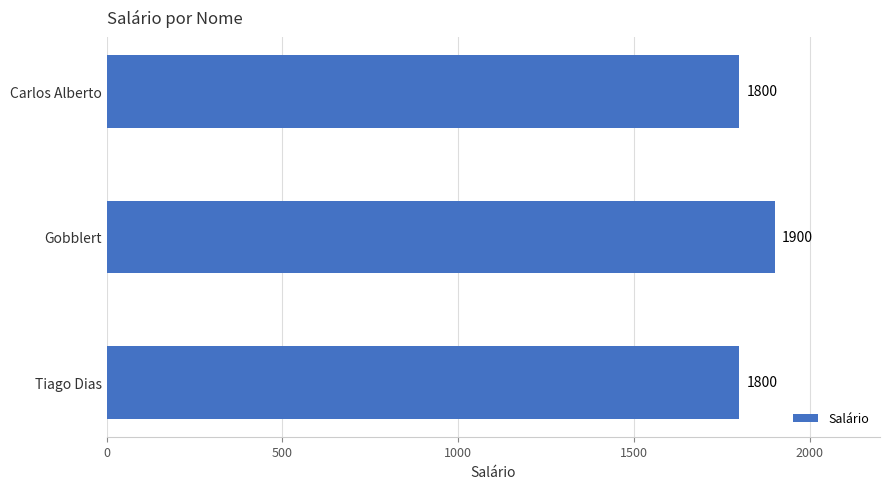

Which has a higher value, Gobblert or Carlos Alberto?

Gobblert